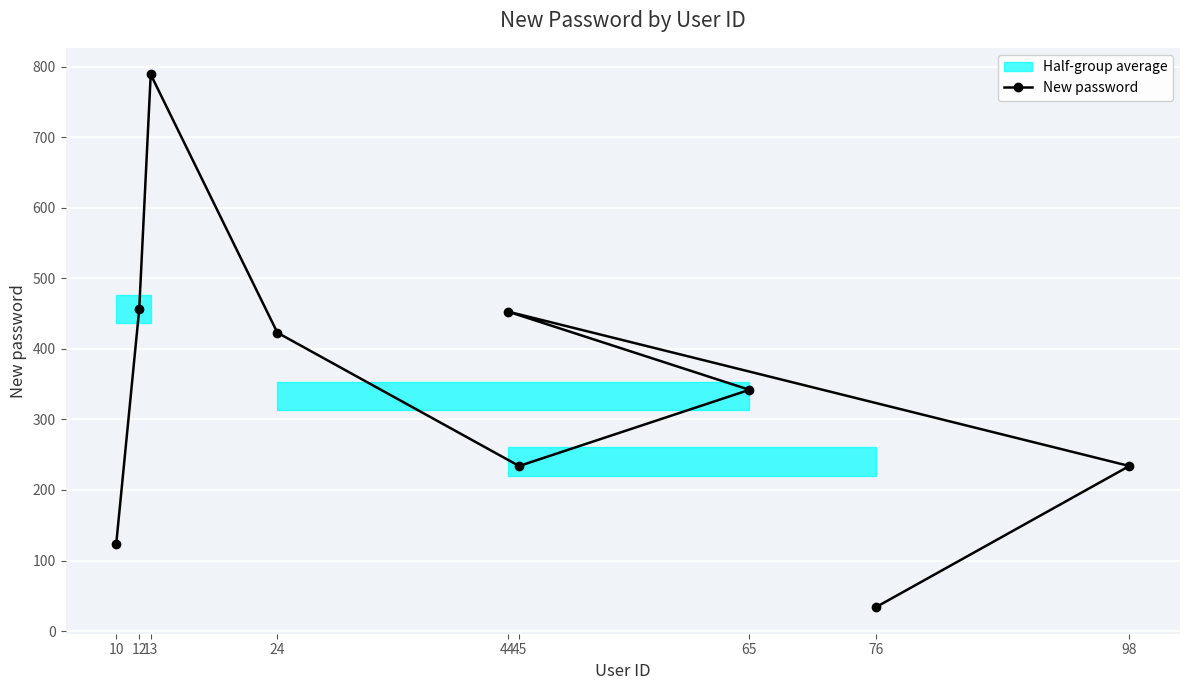

What is the value of the New password point at the 6th from the left?

234